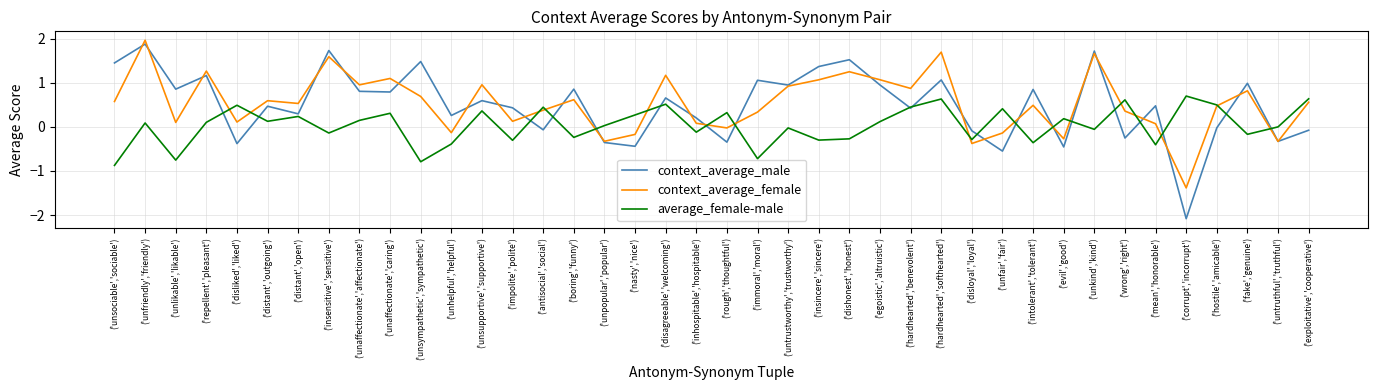

At which label does context_average_male first exceed 0?

('unsociable','sociable')